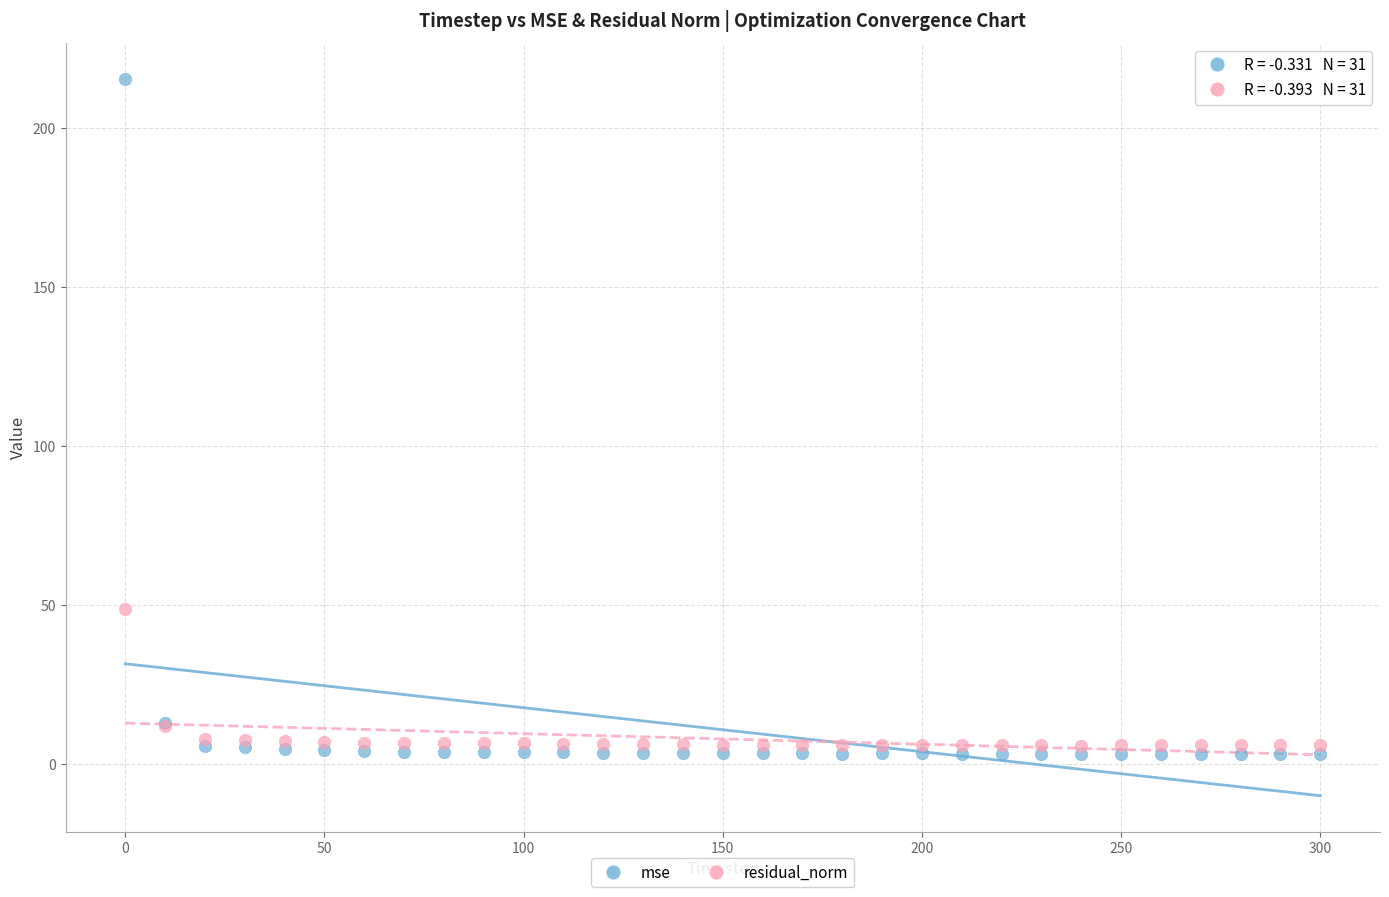

Which series reaches the minimum Y coordinate?

mse